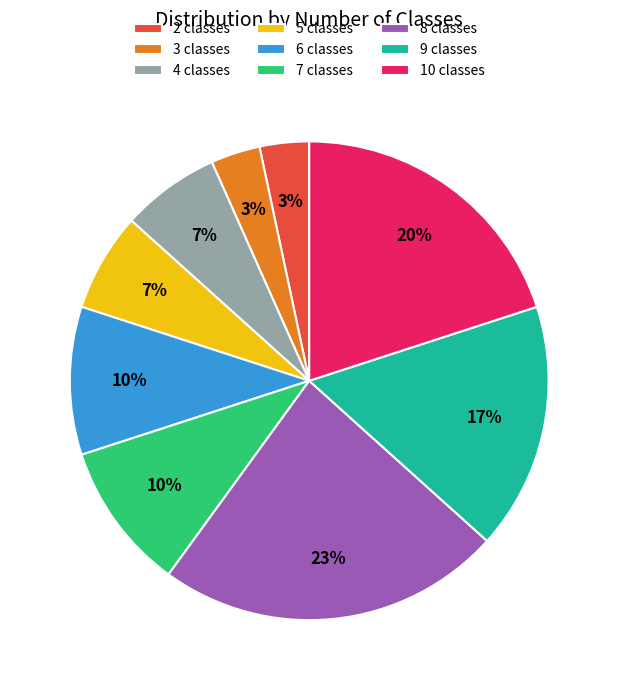

Is it true that 7 classes is 10% of the pie?

True